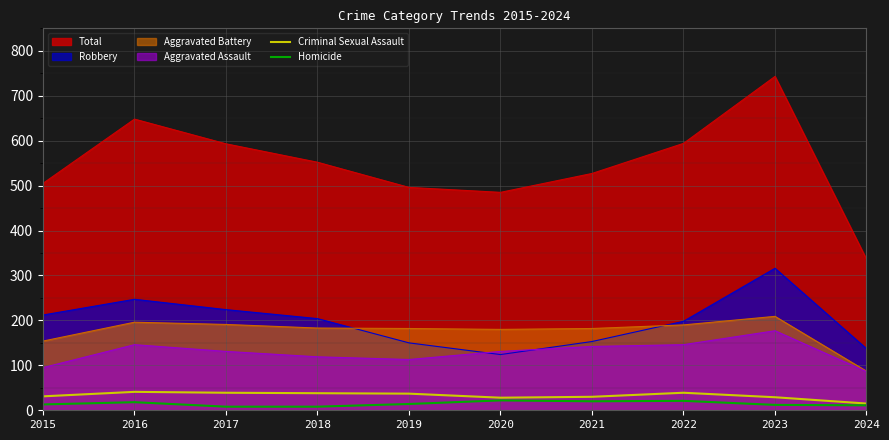

Does the chart display data point markers on the line(s)?

No